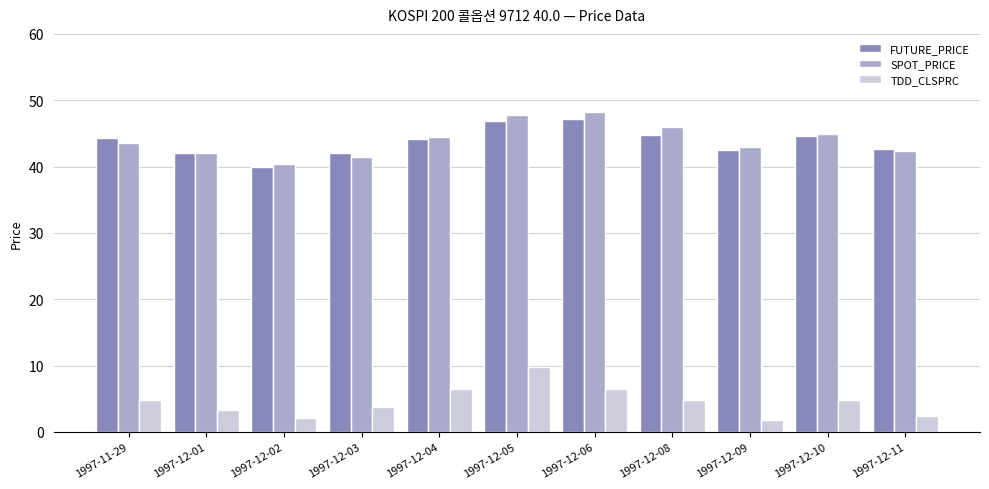

What is the difference between the highest and lowest values at 1997-12-09?

41.2